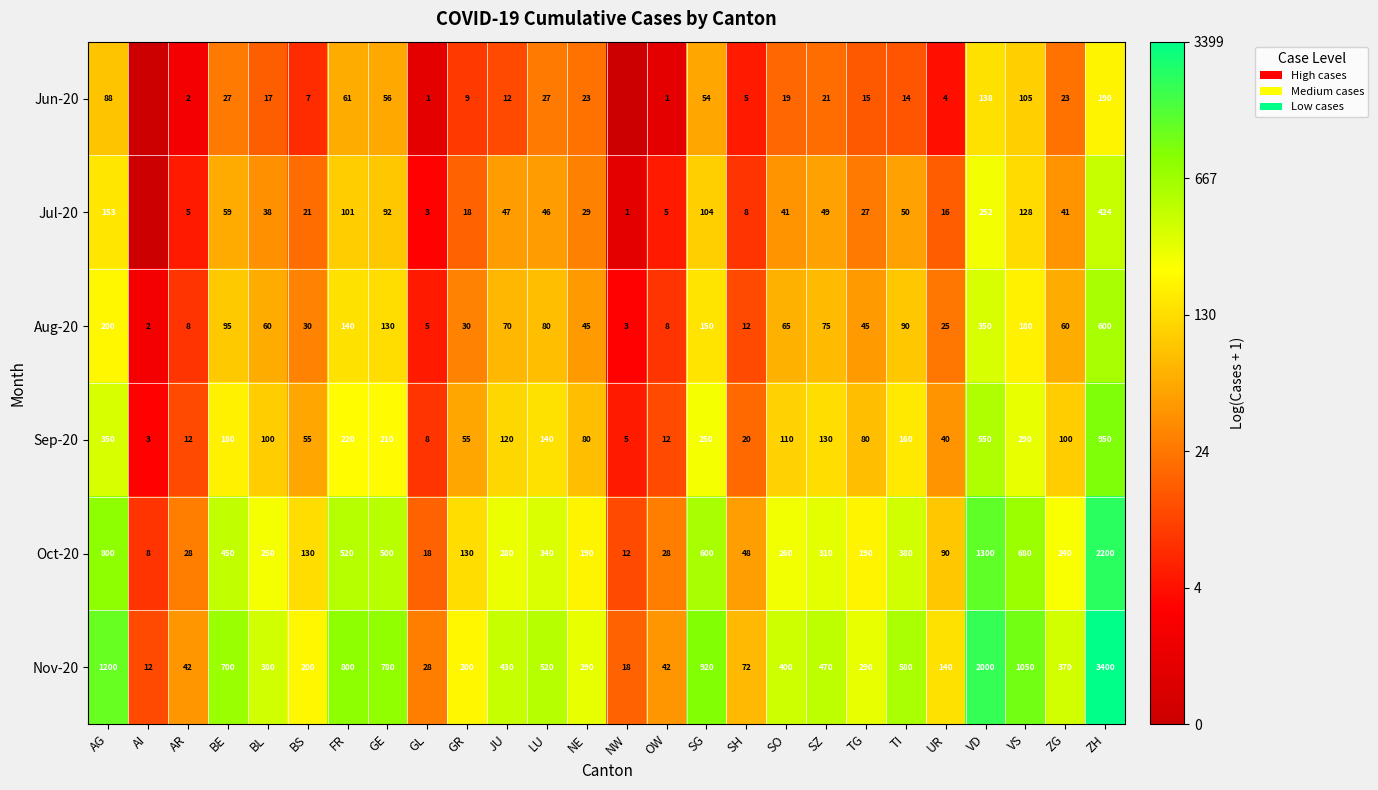

Count the number of data series in this chart.

6